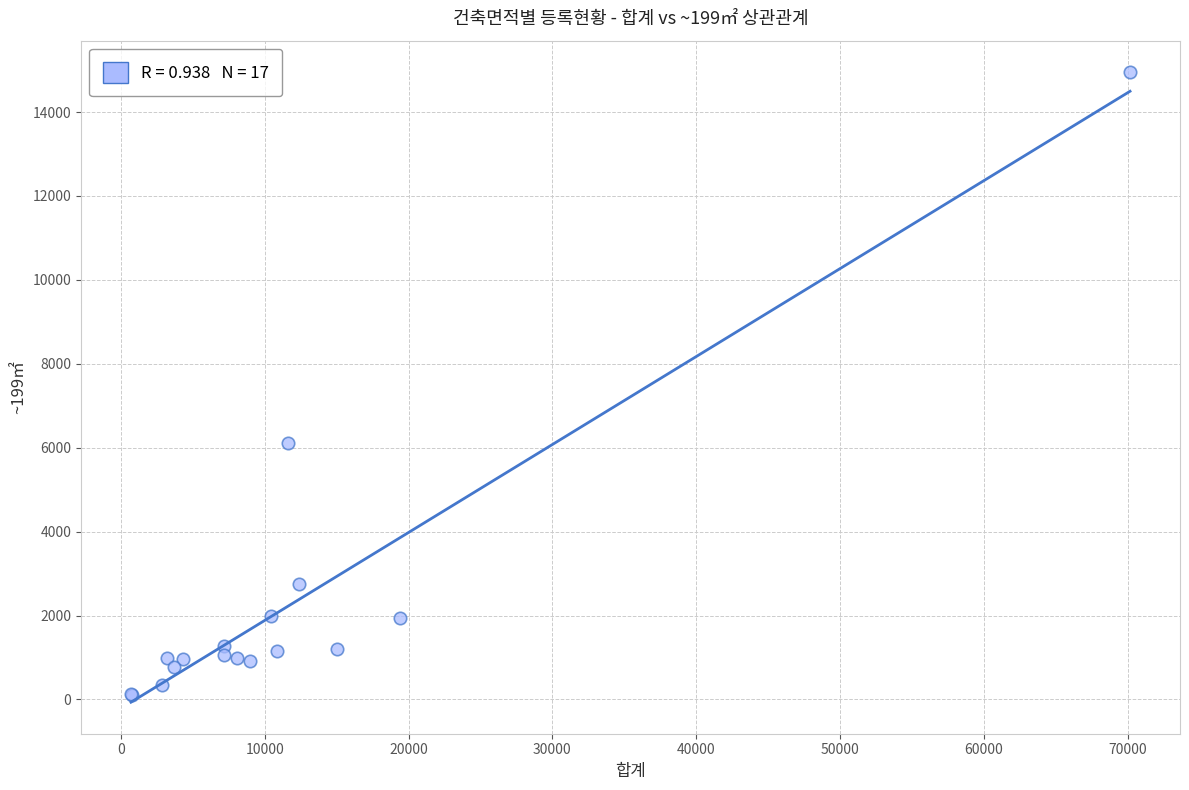

What Y value in the scatter plot is closest to 7527?

6116